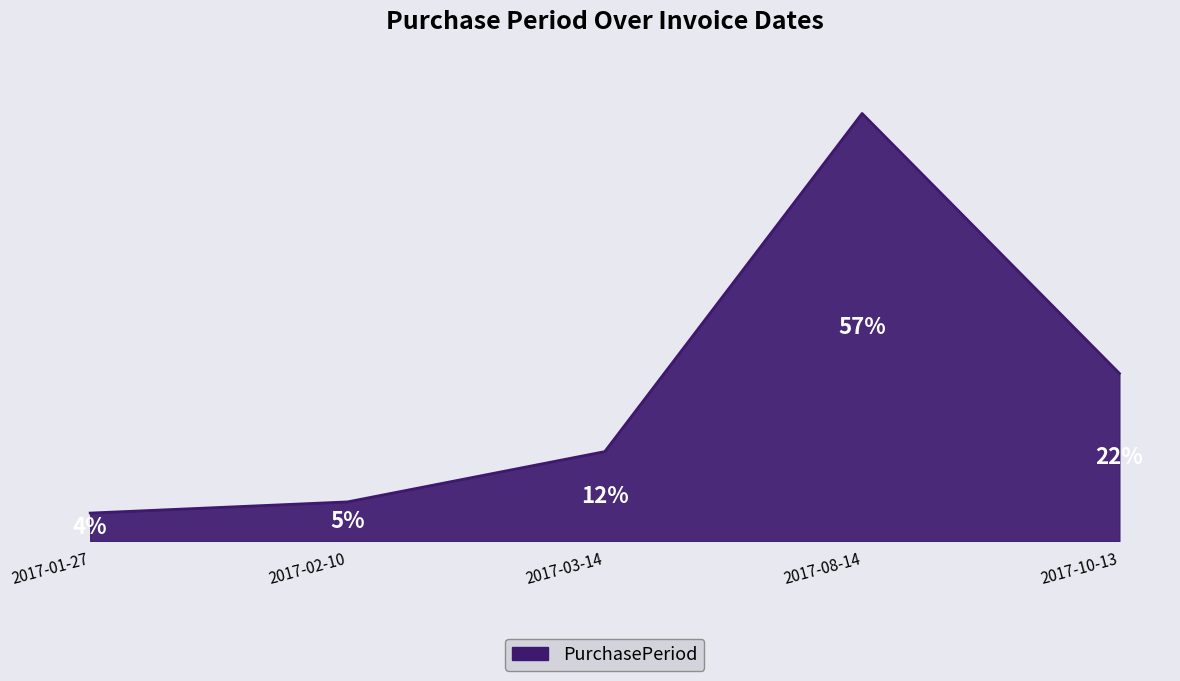

Which label corresponds to the largest value in the chart?

2017-08-14